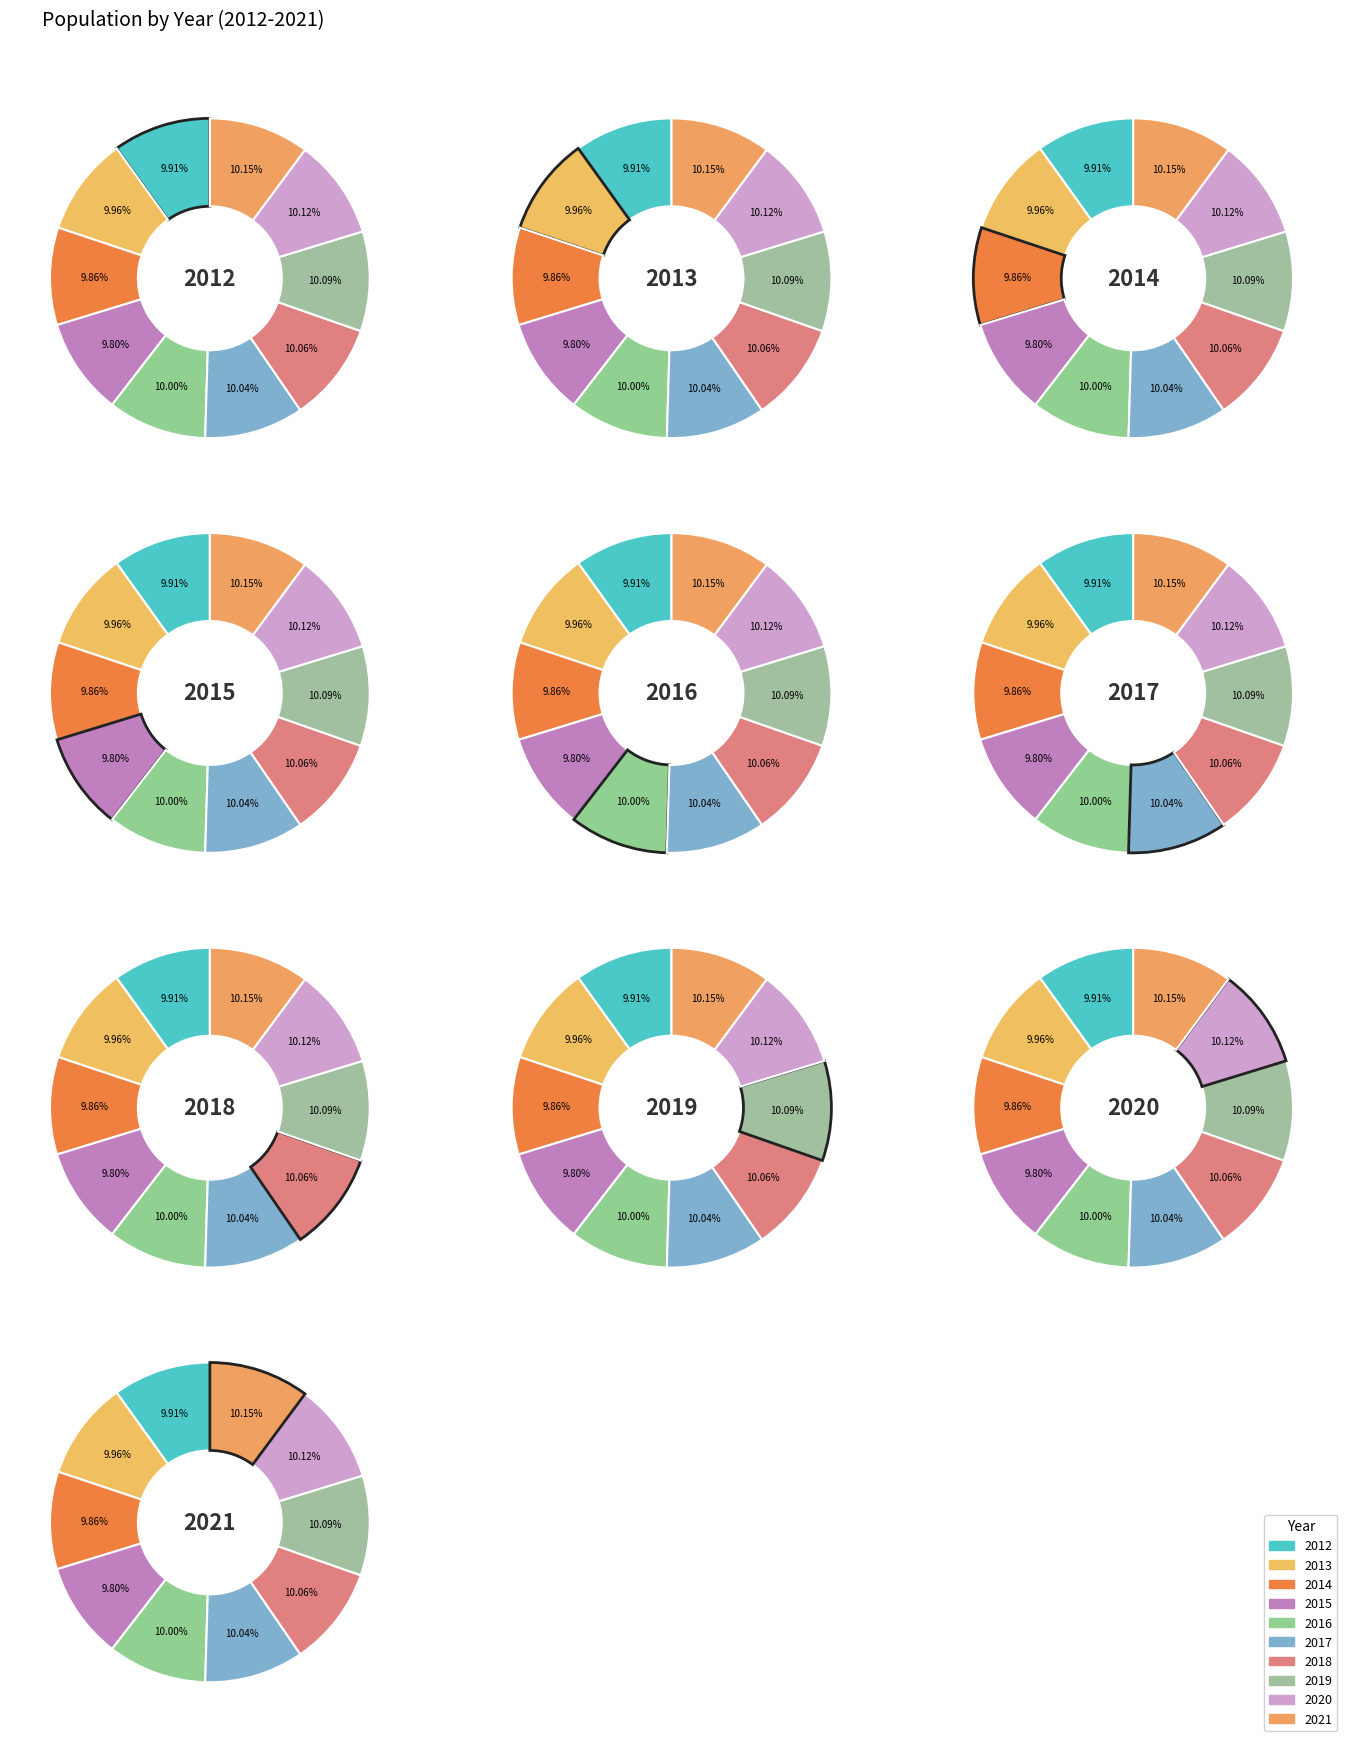

Does 2014 account for over 50% of the chart?

No